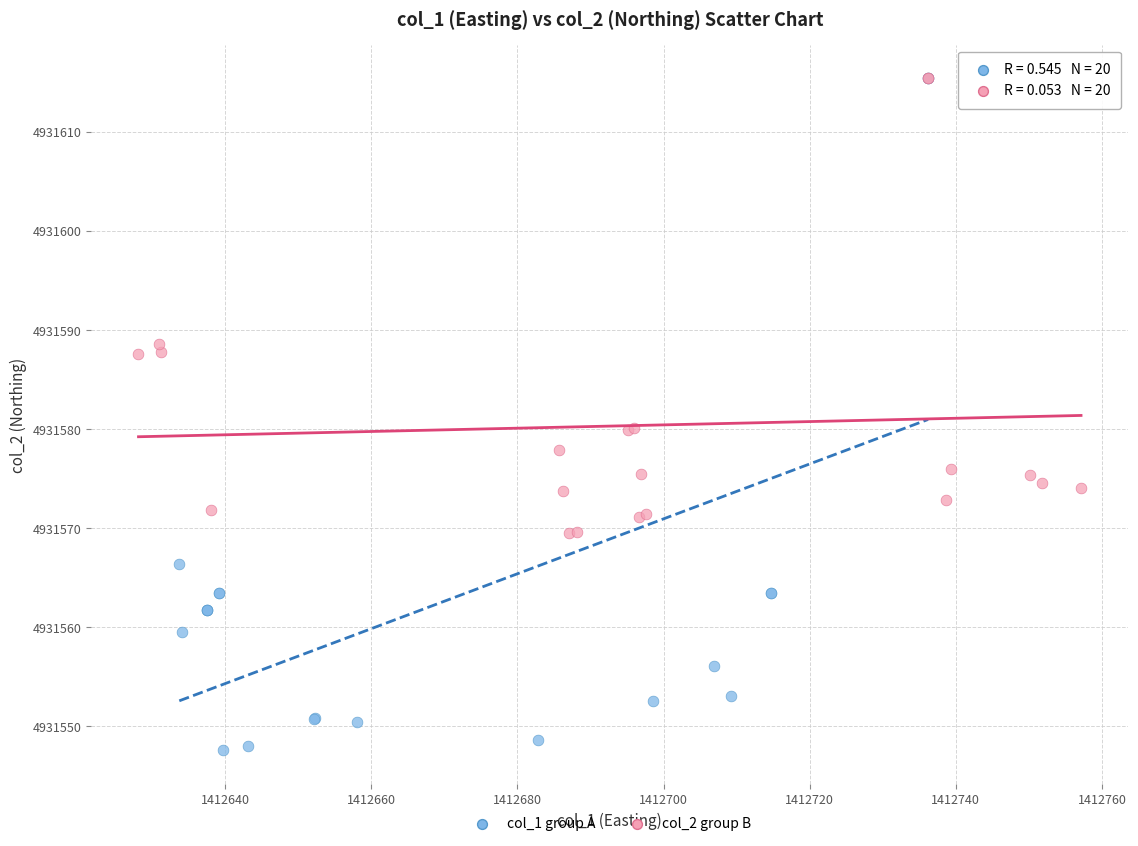

Which series reaches the minimum Y coordinate?

col_1 group A